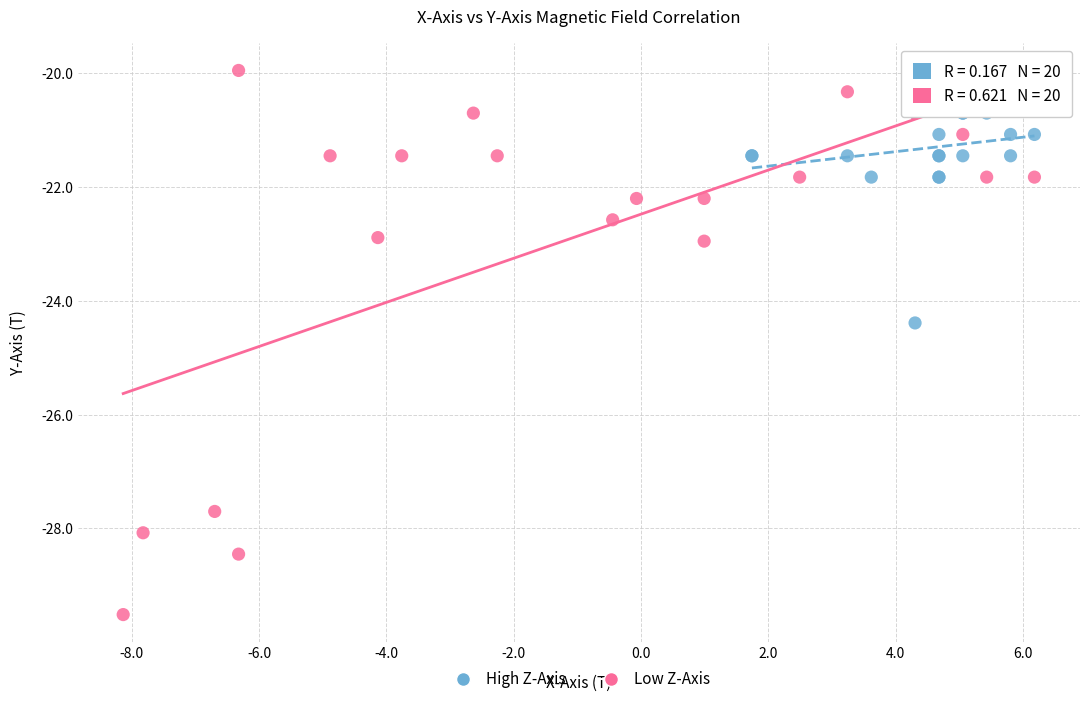

Which series reaches the minimum Y coordinate?

Low Z-Axis